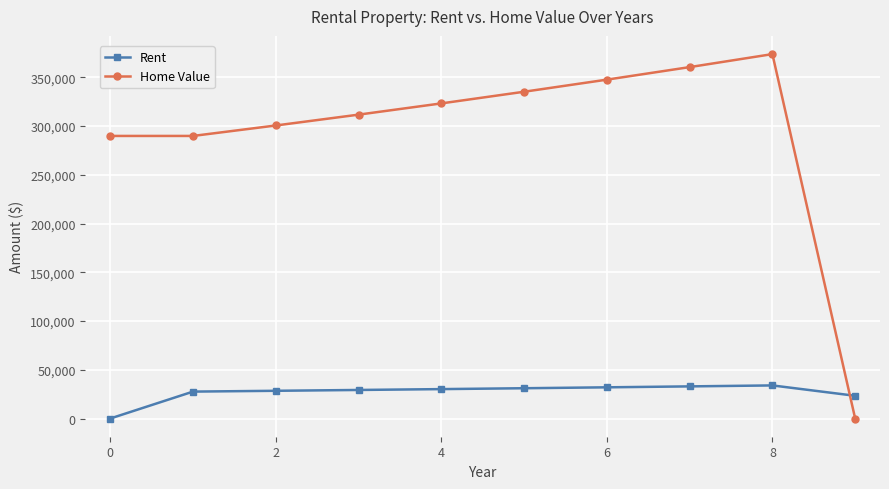

Which series has the largest range (max minus min)?

Home Value